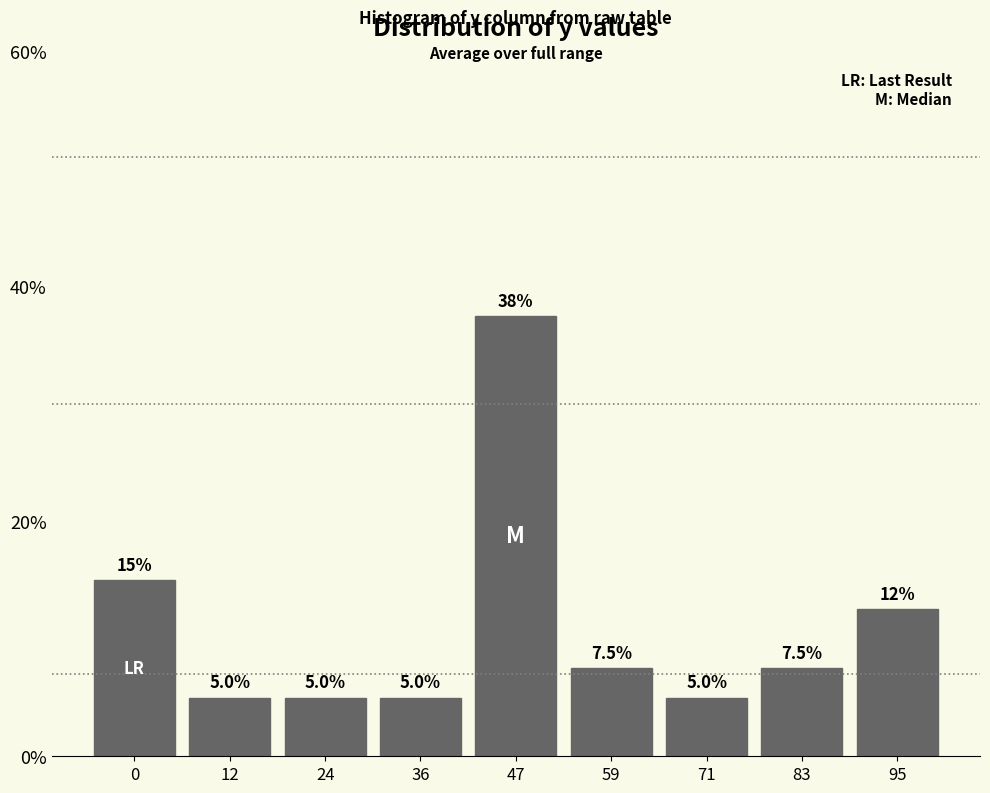

Reading right to left, transcribe all the data shown in this chart.

95=12.5	83=7.5	71=5.0	59=7.5	47=37.5	36=5.0	24=5.0	12=5.0	0=15.0